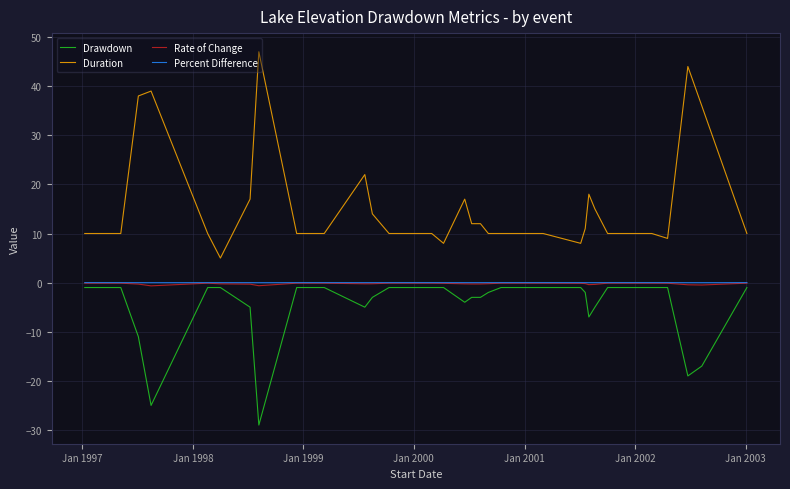

True or false: Percent Difference has more than 0 points higher than both neighbors.

True